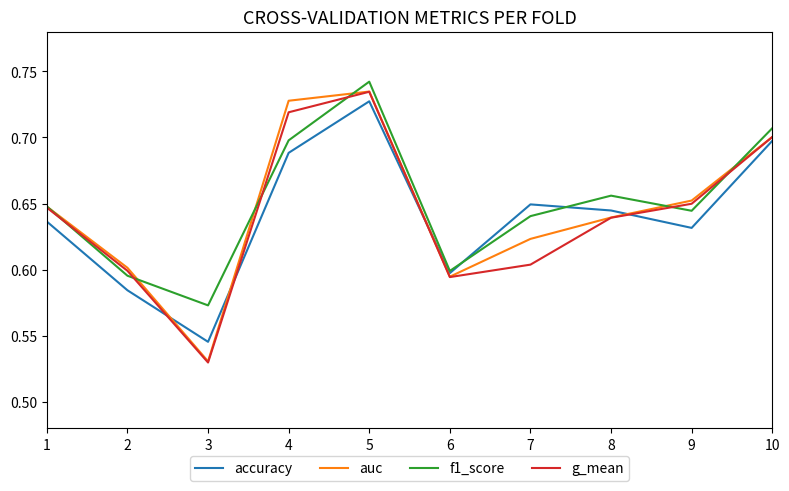

True or false: accuracy has a value of 0.4 at 2.

False